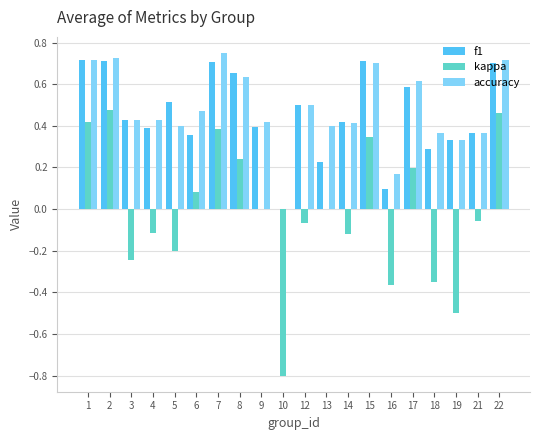

What is the difference between the f1 values at 6 and 12?

0.1